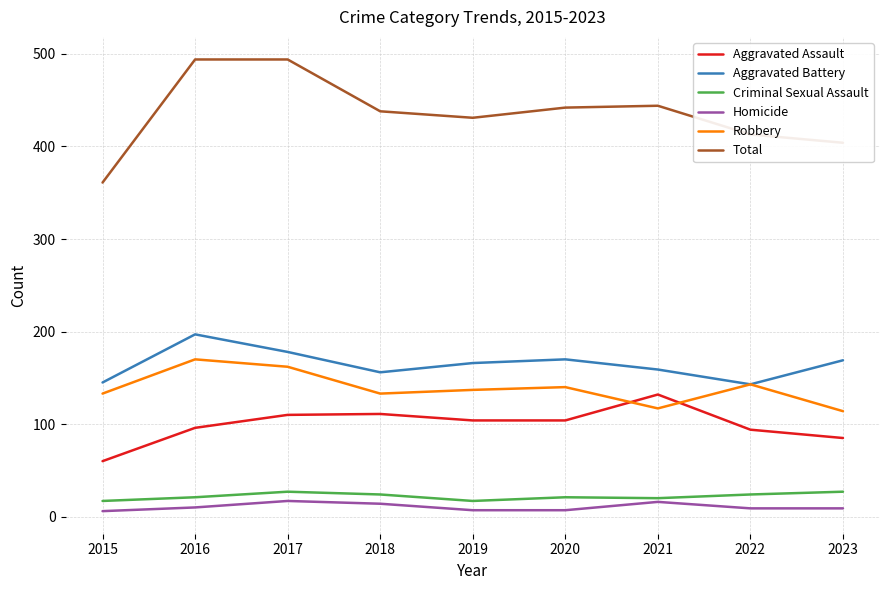

Which series has the largest total across all categories?

Total